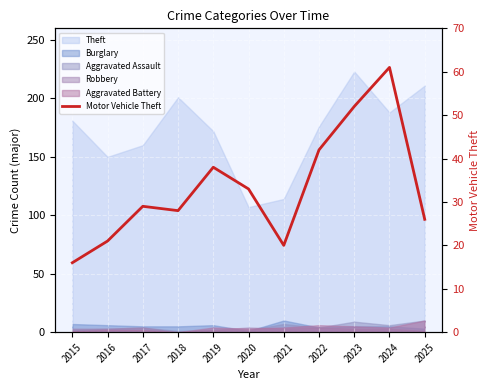

True or false: the data has more than 2 interior local peaks.

True